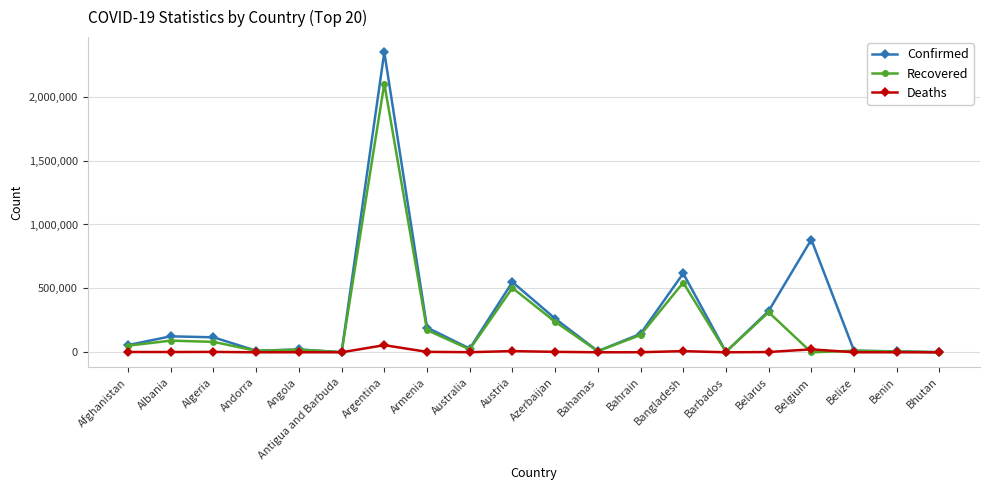

What is the label of the 9th point from the right?

Bahamas